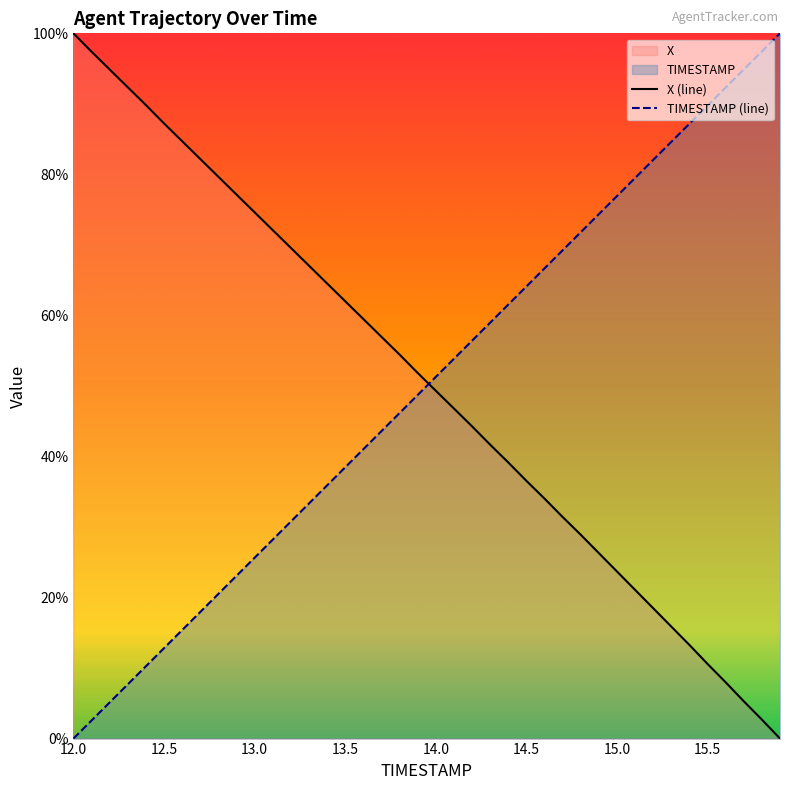

Is it true that X equals 21.5 at 13.9?

False